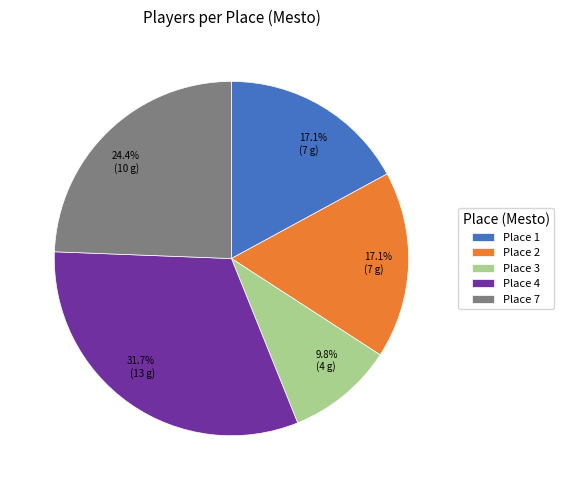

Combined, do Place 4 and Place 2 account for over 50%?

No